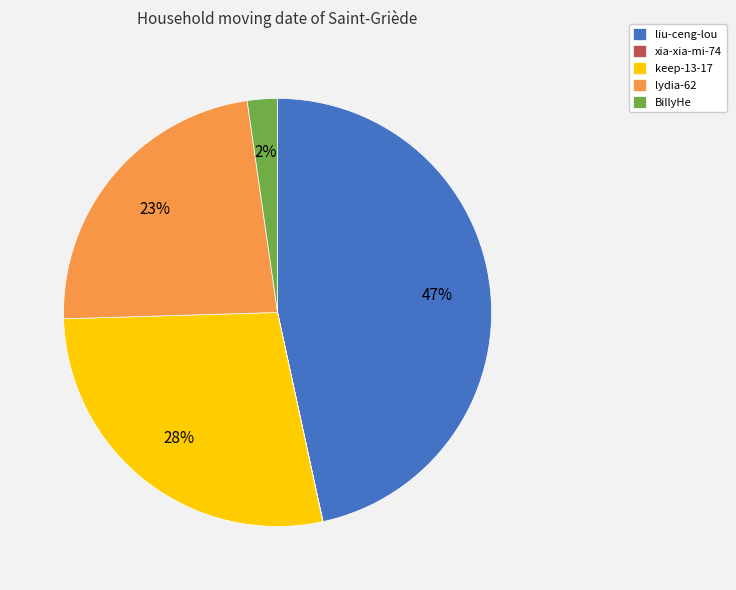

What is the largest slice in the pie chart?

liu-ceng-lou